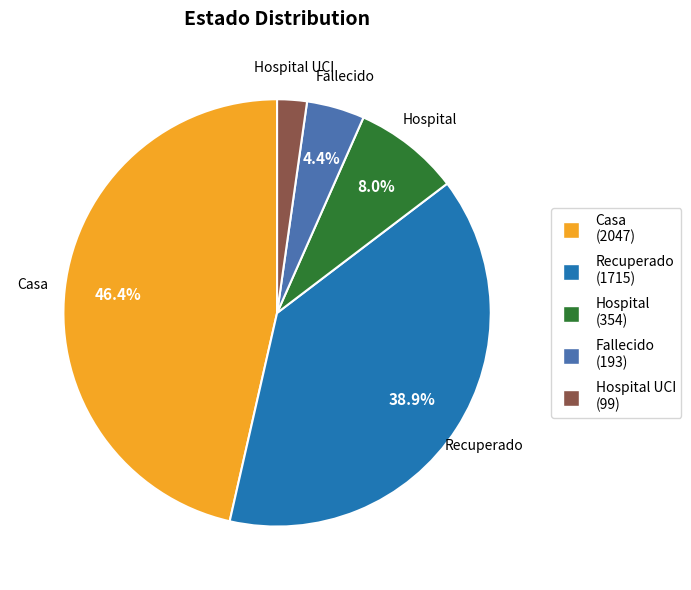

To the nearest percent, what is the average slice percentage?

20%